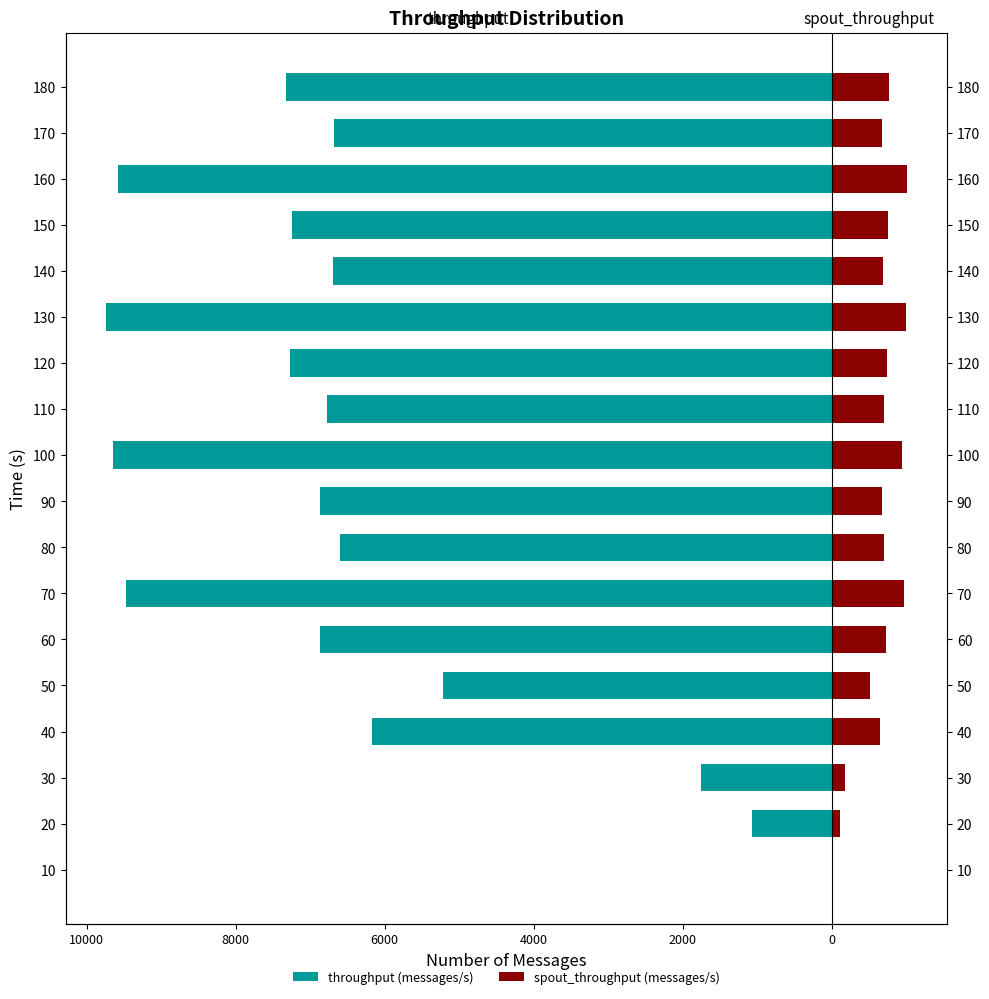

How many positive values does the spout_throughput (messages/s) series have?

17